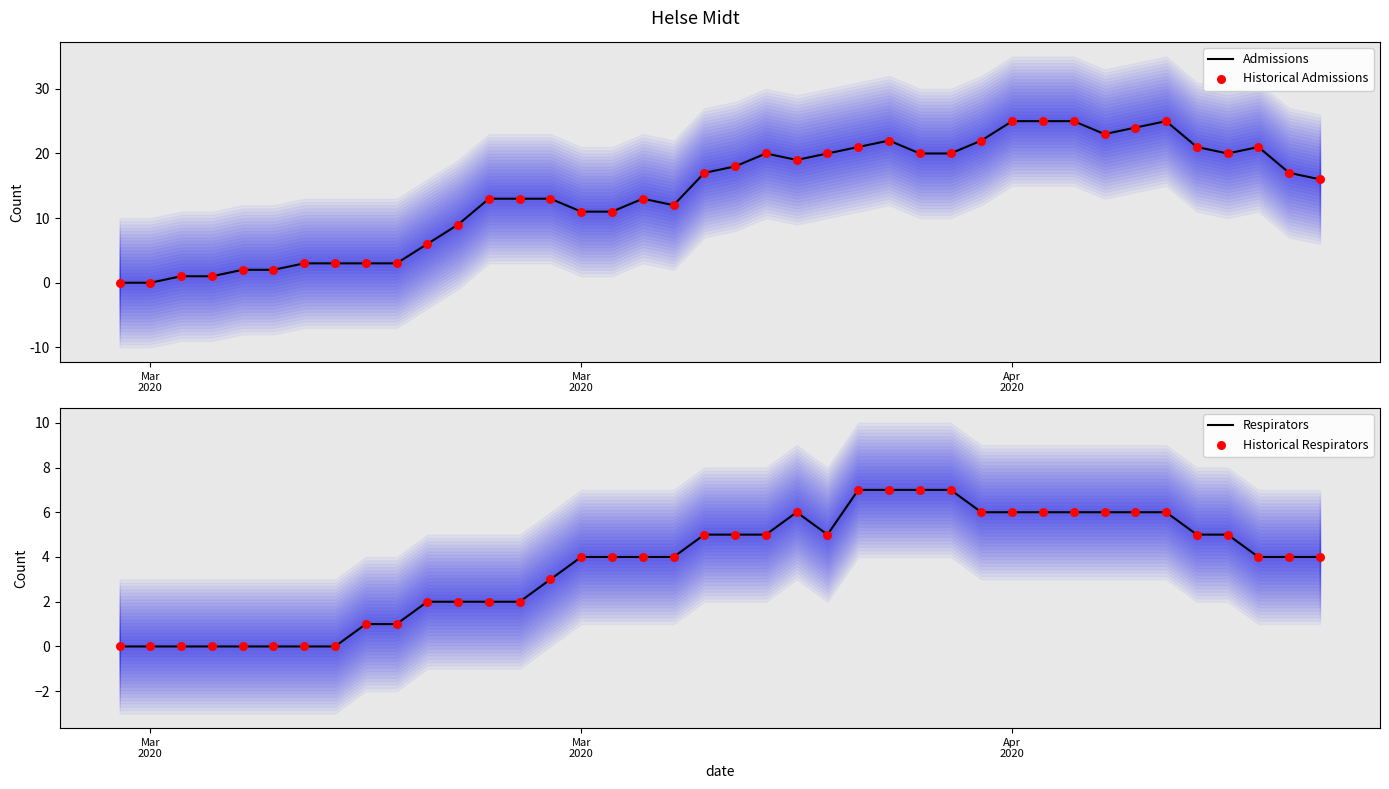

Which series reaches the maximum Y coordinate?

Admissions